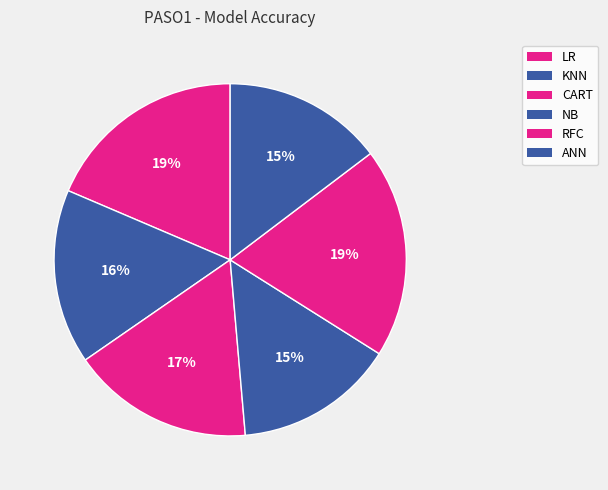

To the nearest percent, what portion does KNN represent?

16%